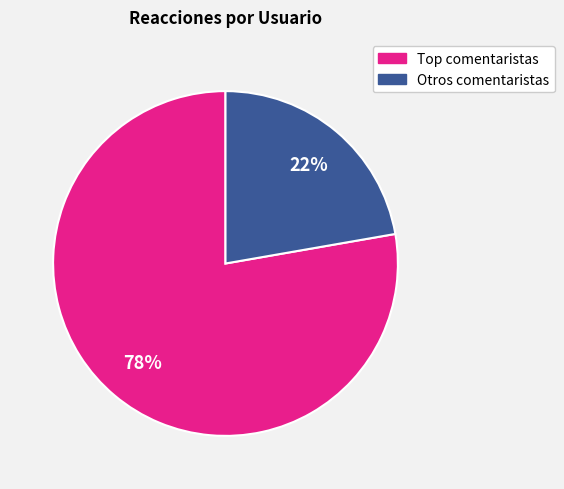

To the nearest percent, what is the average slice percentage?

50%